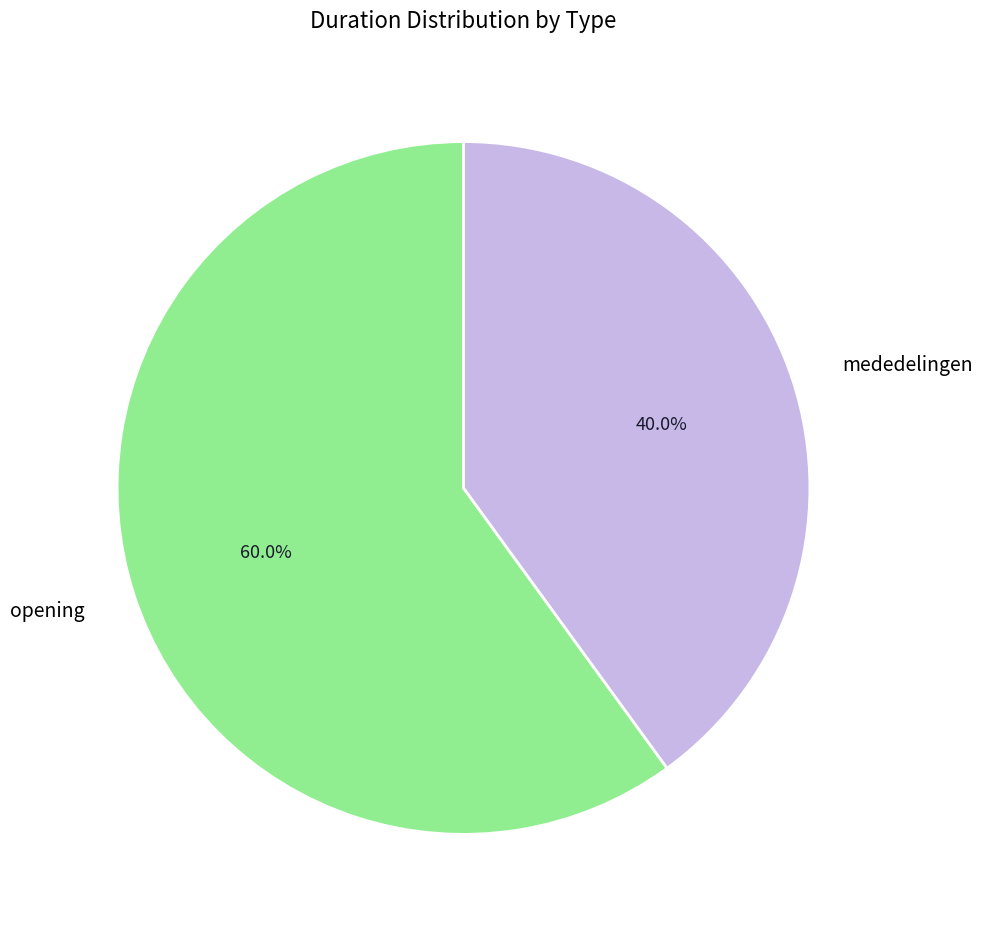

To the nearest percent, what is the average slice percentage?

50%